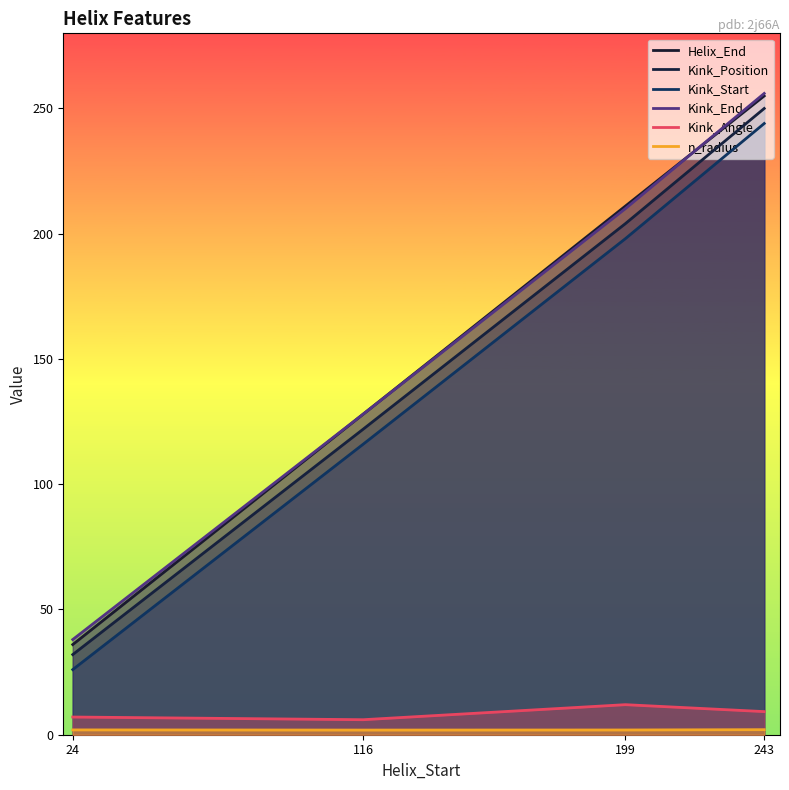

Does the chart have visible grid lines?

No